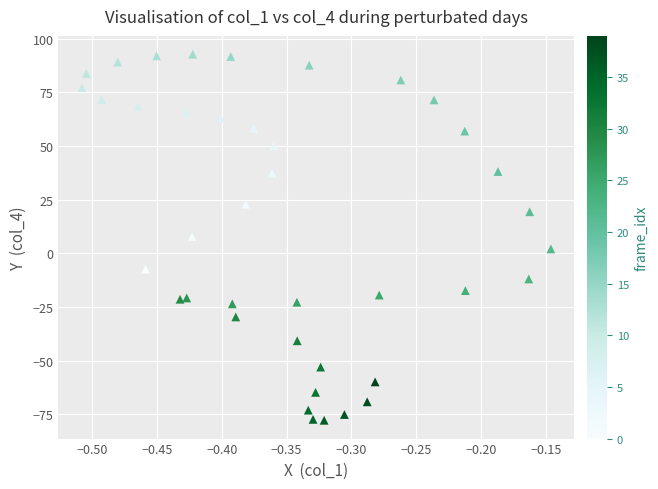

What is the range of Y values (max minus min)?

170.6